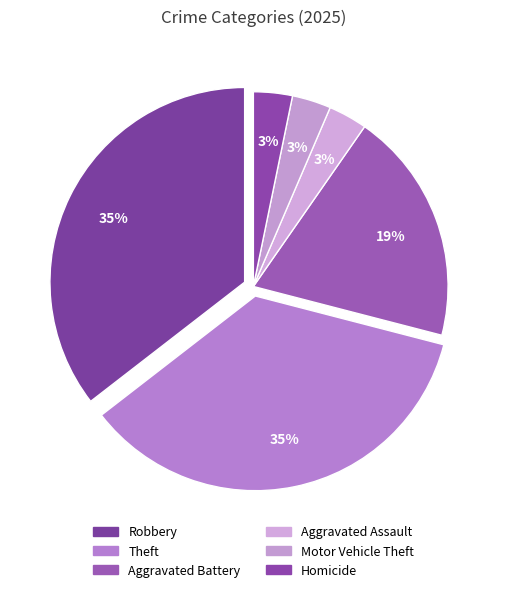

How many slices are in this pie chart?

6